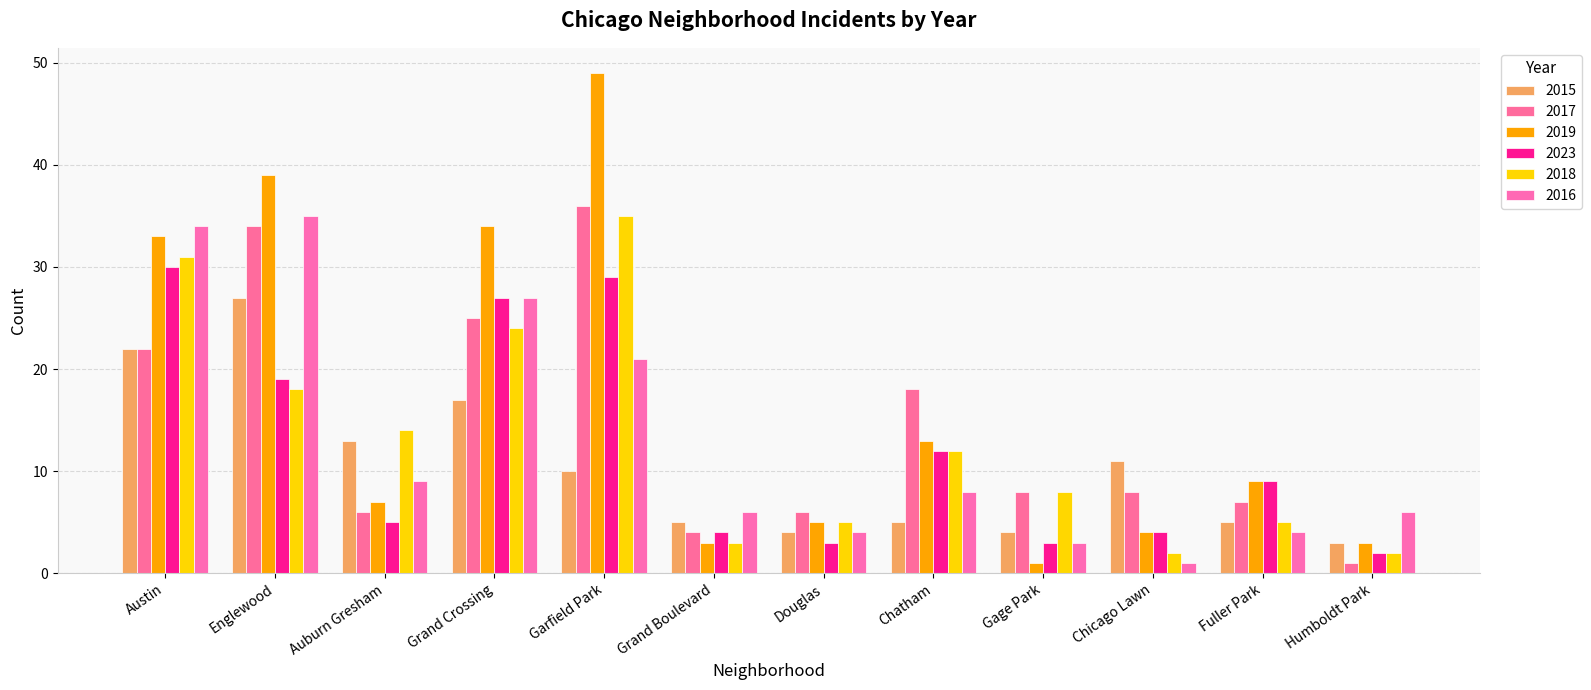

How many bars are there in each group?

6